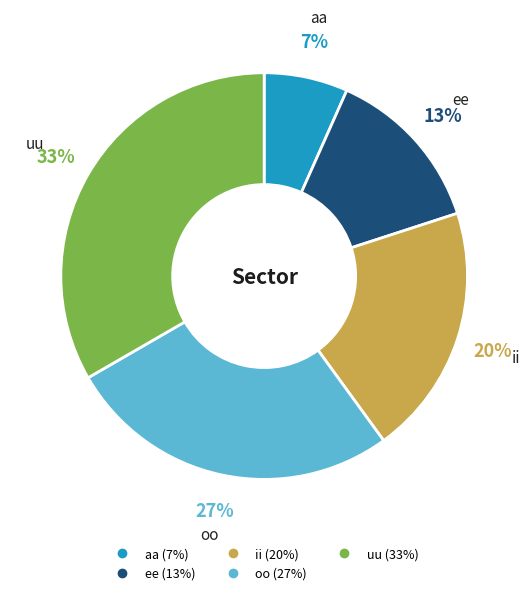

Is ii the majority of the pie?

No